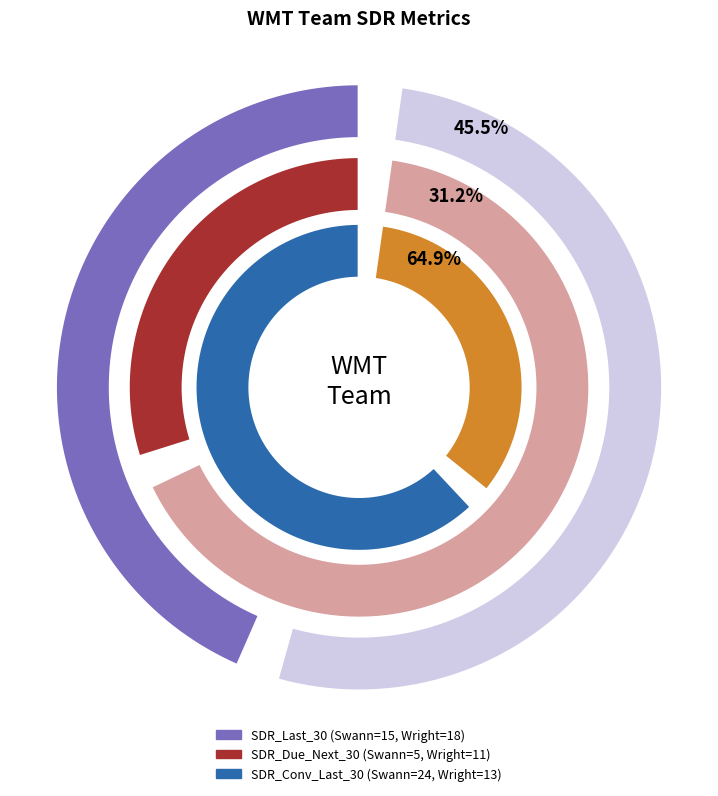

The Swann slice represents 25% of the pie. True or false?

False